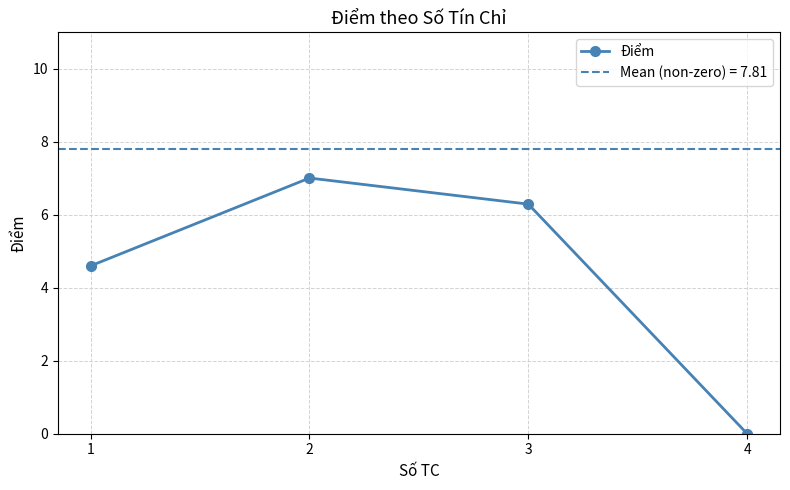

Reading left to right, what are all the values shown in this chart?

1=4.6	2=7.0	3=6.3	4=0.0